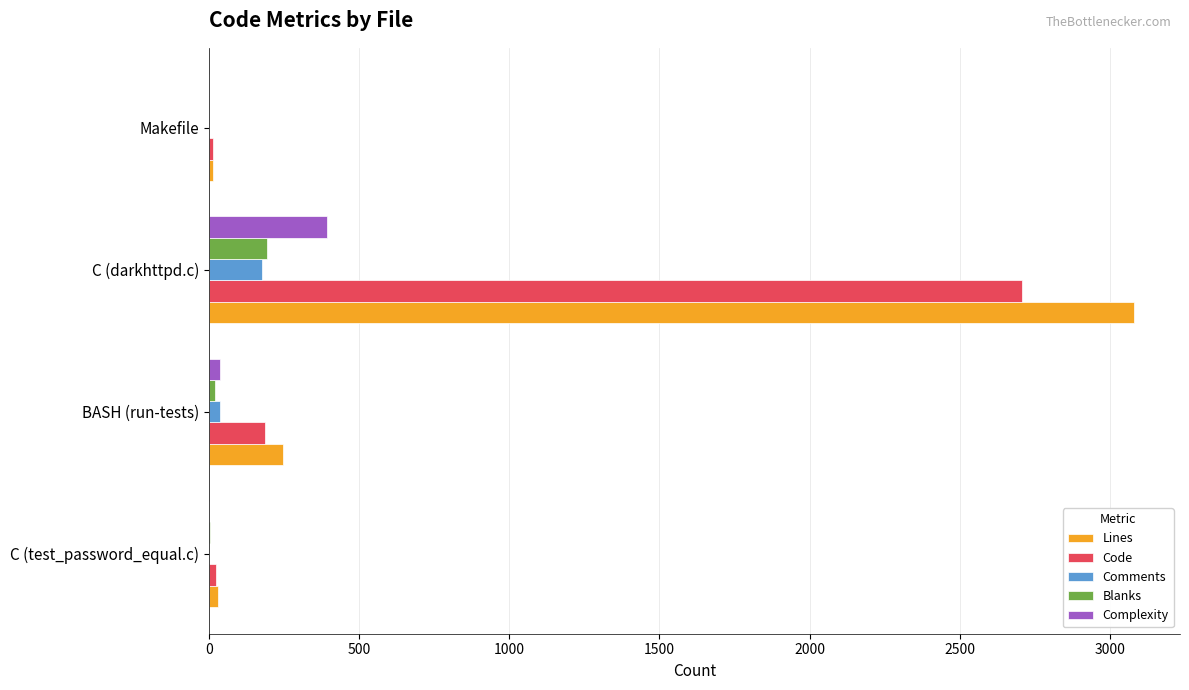

Is the value of Code at BASH (run-tests) greater than the value of Blanks at C (test_password_equal.c)?

Yes